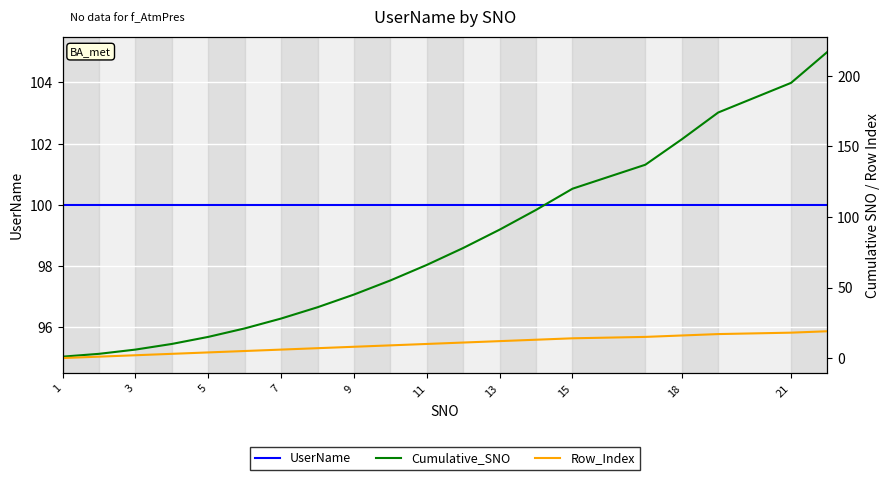

List the series in order of their peak value, highest first.

Cumulative_SNO, UserName, Row_Index